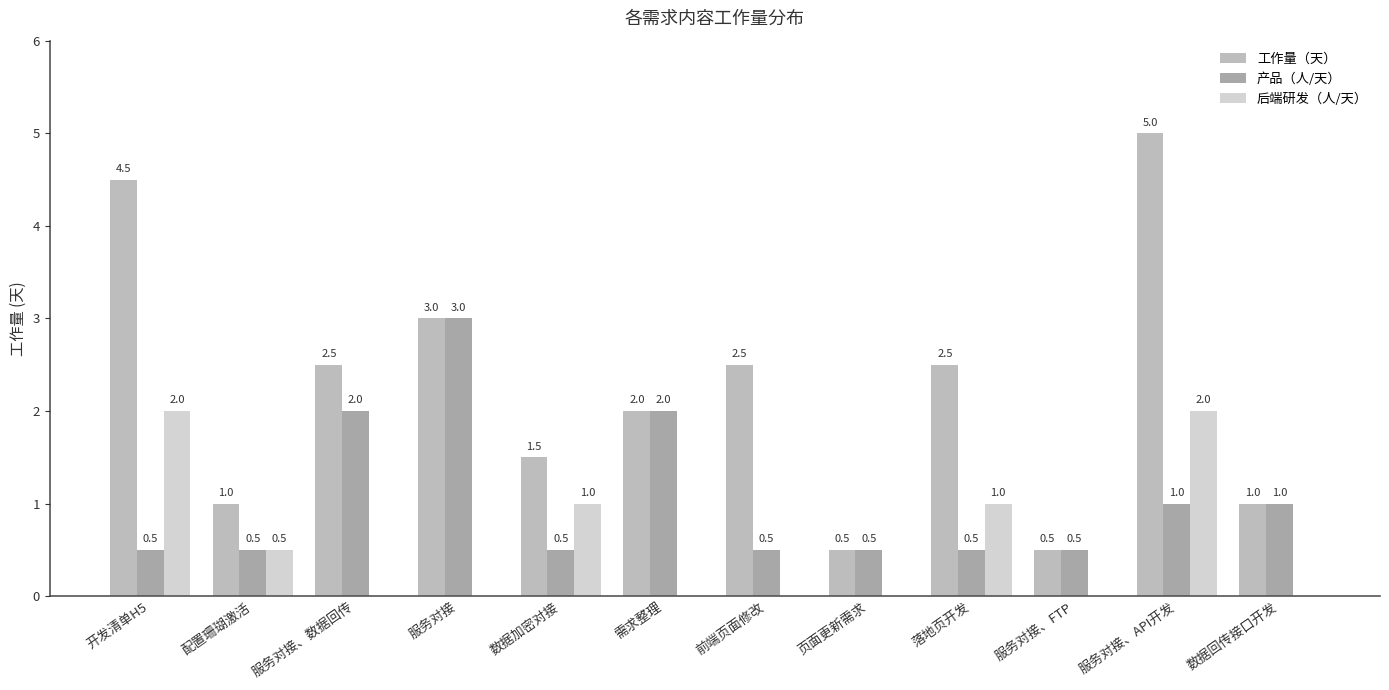

Reading left to right, list all the values displayed in this chart.

工作量（天）: 开发清单H5=4.5	配置珊瑚激活=1.0	服务对接、数据回传=2.5	服务对接=3.0	数据加密对接=1.5	需求整理=2.0	前端页面修改=2.5	页面更新需求=0.5	落地页开发=2.5	服务对接、FTP=0.5	服务对接、API开发=5.0	数据回传接口开发=1.0
产品（人/天）: 开发清单H5=0.5	配置珊瑚激活=0.5	服务对接、数据回传=2.0	服务对接=3.0	数据加密对接=0.5	需求整理=2.0	前端页面修改=0.5	页面更新需求=0.5	落地页开发=0.5	服务对接、FTP=0.5	服务对接、API开发=1.0	数据回传接口开发=1.0
后端研发（人/天）: 开发清单H5=2.0	配置珊瑚激活=0.5	服务对接、数据回传=0.0	服务对接=0.0	数据加密对接=1.0	需求整理=0.0	前端页面修改=0.0	页面更新需求=0.0	落地页开发=1.0	服务对接、FTP=0.0	服务对接、API开发=2.0	数据回传接口开发=0.0